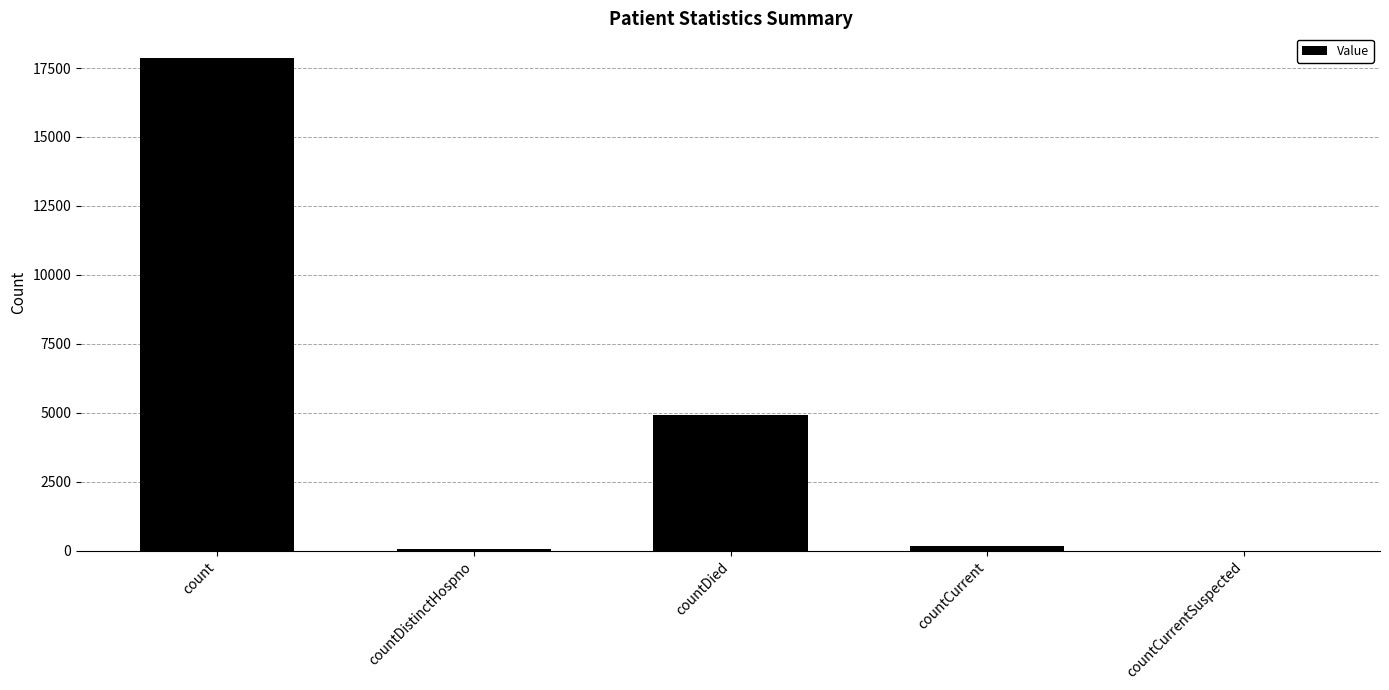

At which label is the value closest to 8932?

countDied